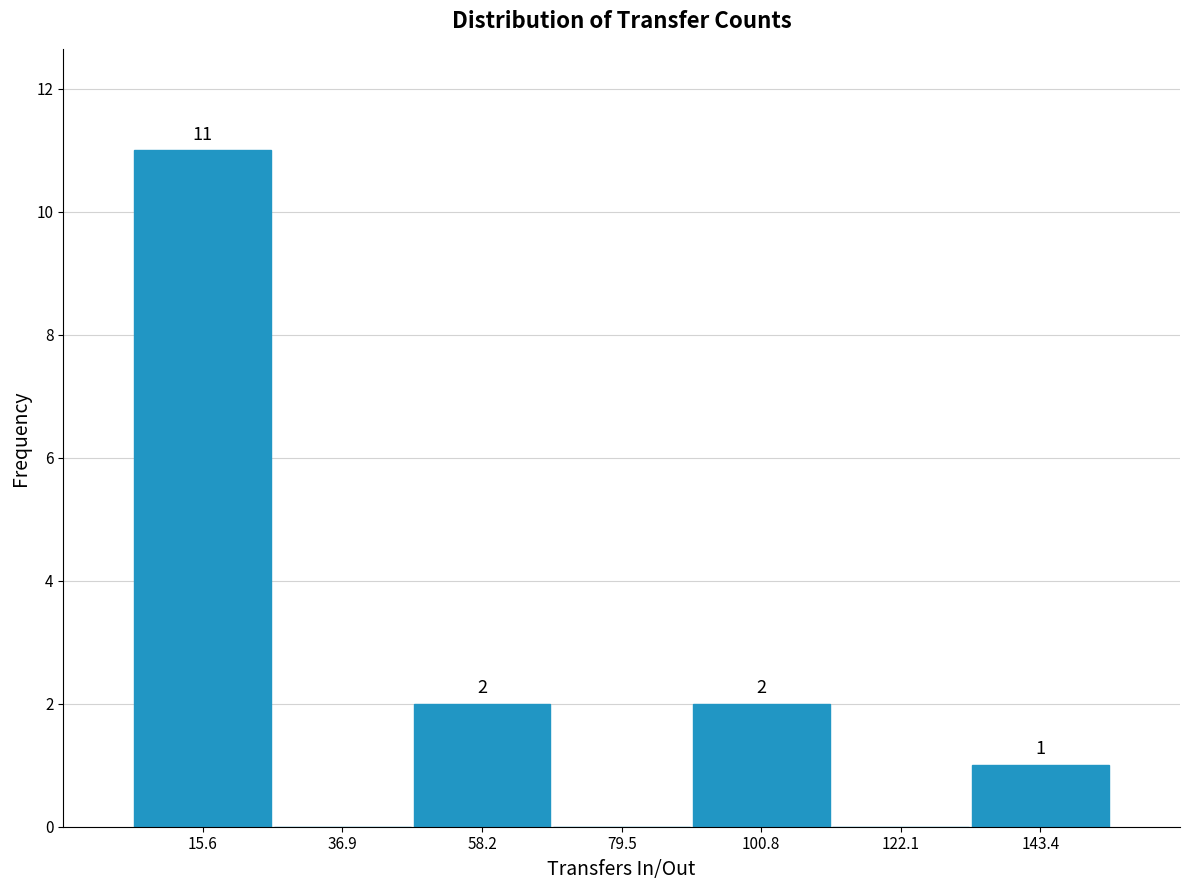

Which range on the x-axis has the tallest bar?

5 to 25